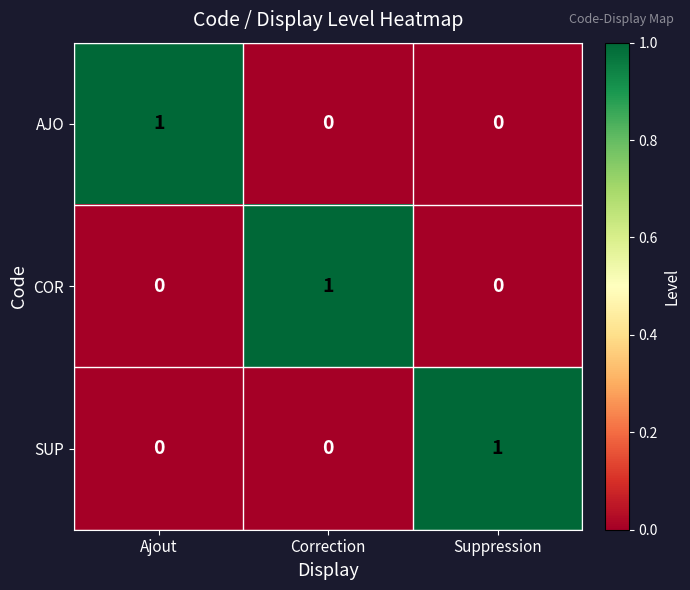

The value of COR at Ajout is 0. True or false?

True